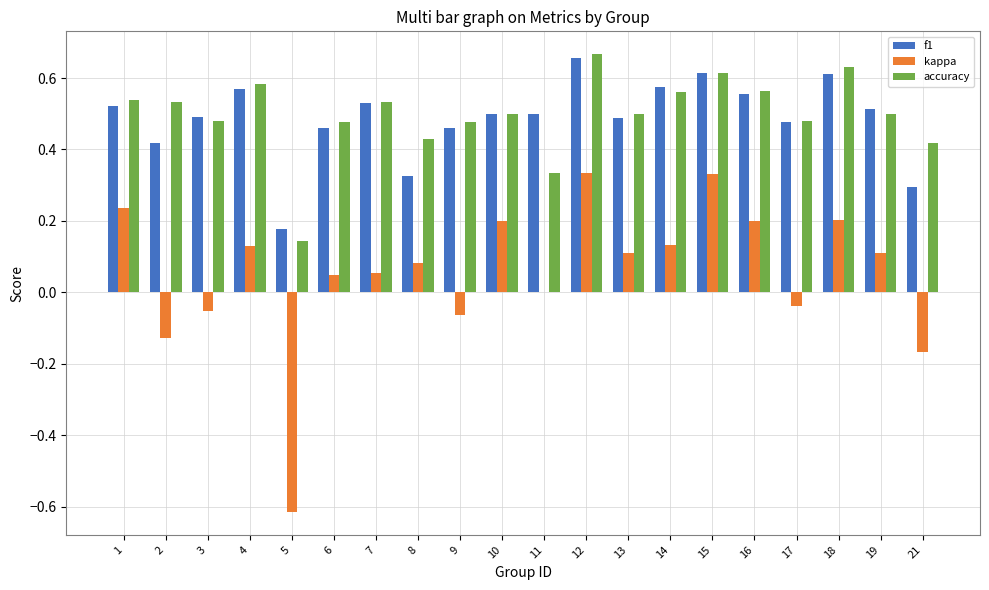

Is the value of kappa at 12 greater than the value of f1 at 15?

No